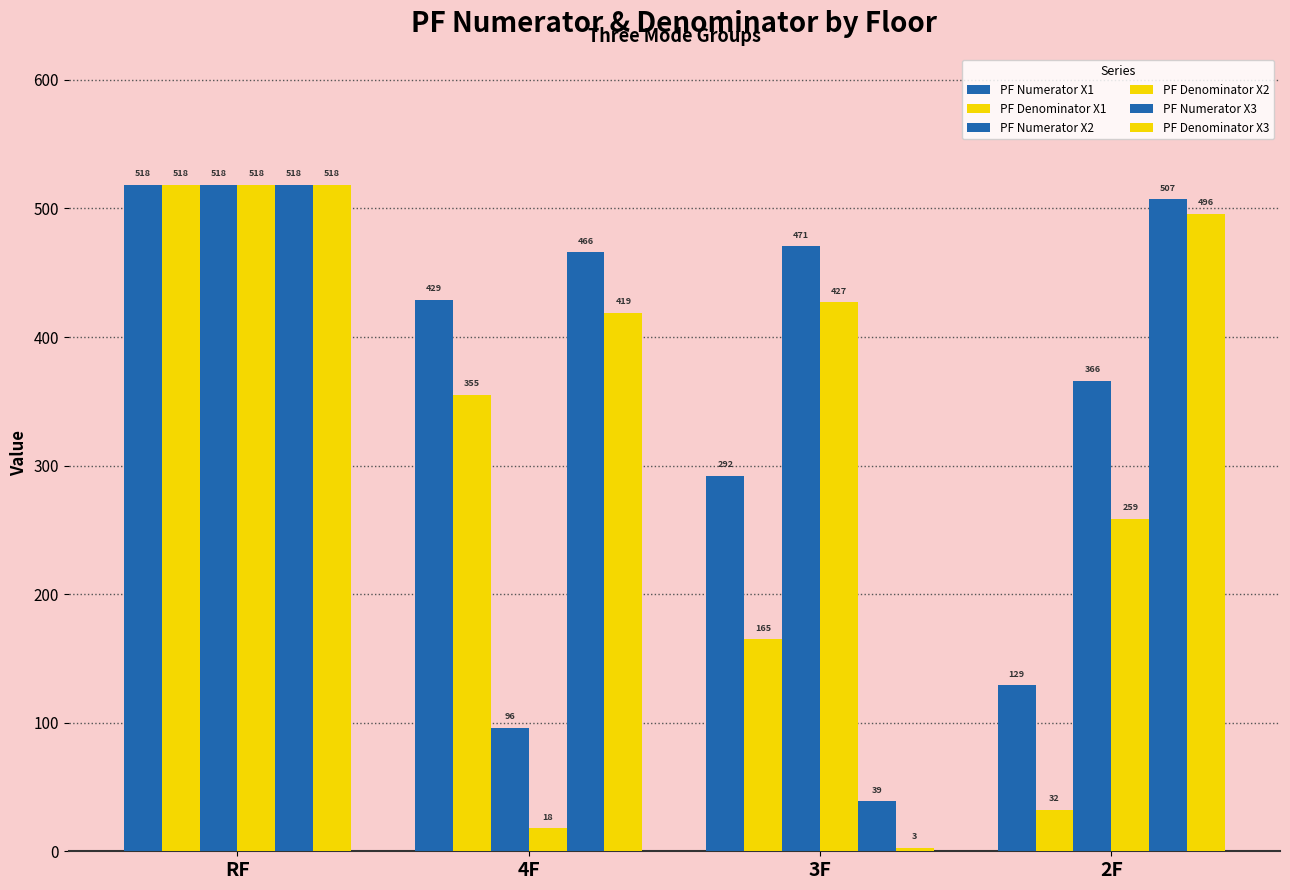

Which has a higher value, 4F or RF?

RF